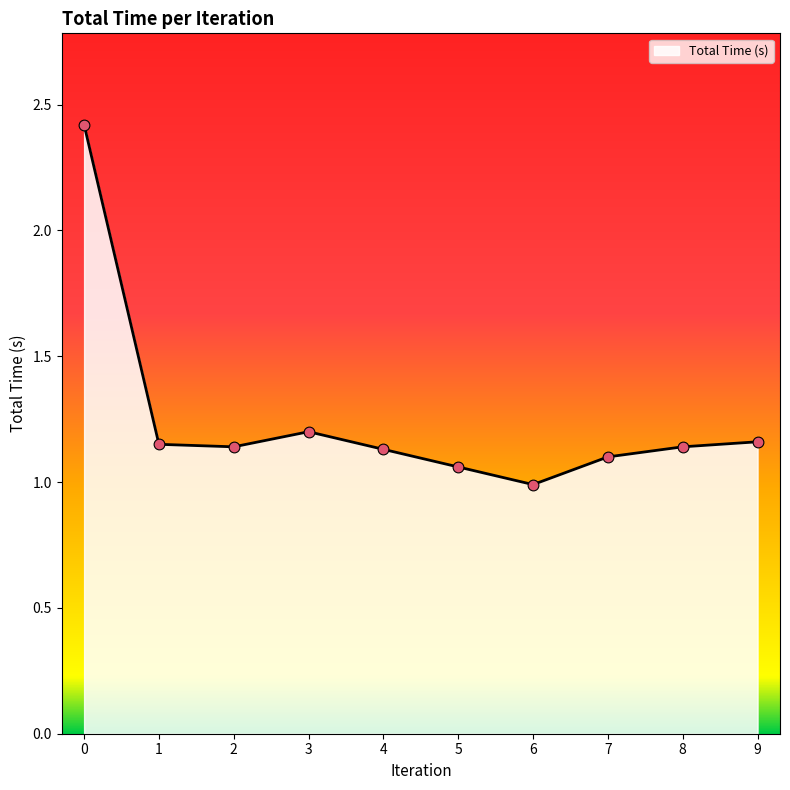

Approximately how many times larger is the value at 9 compared to 3?

1.0